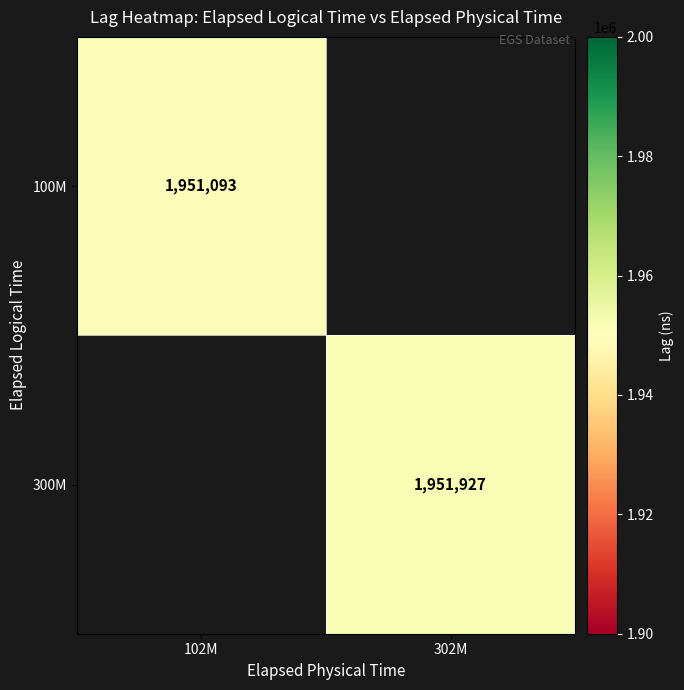

The value of 300M at 302M is 1342022. True or false?

False